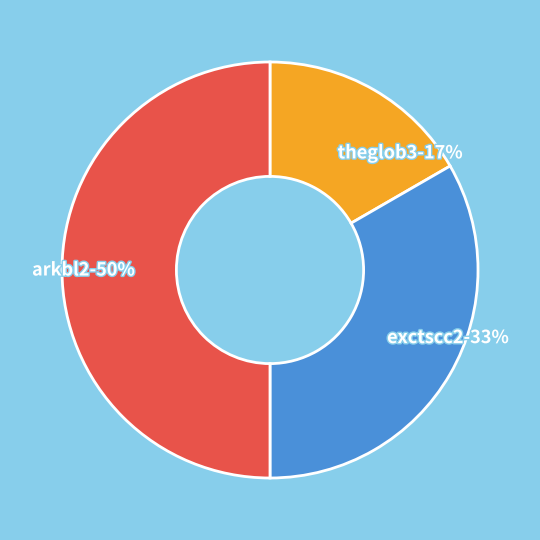

Is exctscc2-33% the majority of the pie?

No